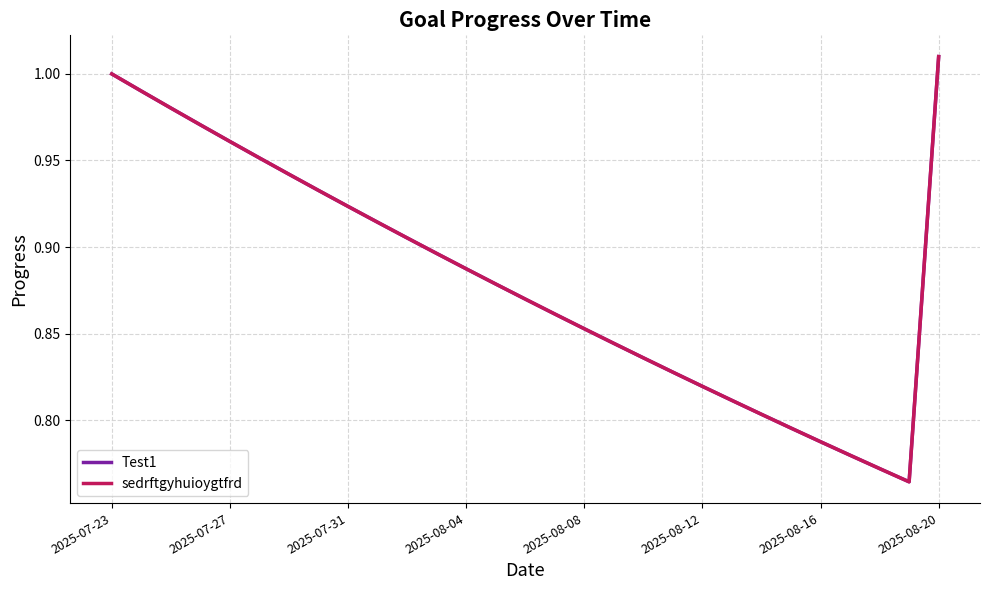

How many interior local valleys does the Test1 series have?

1